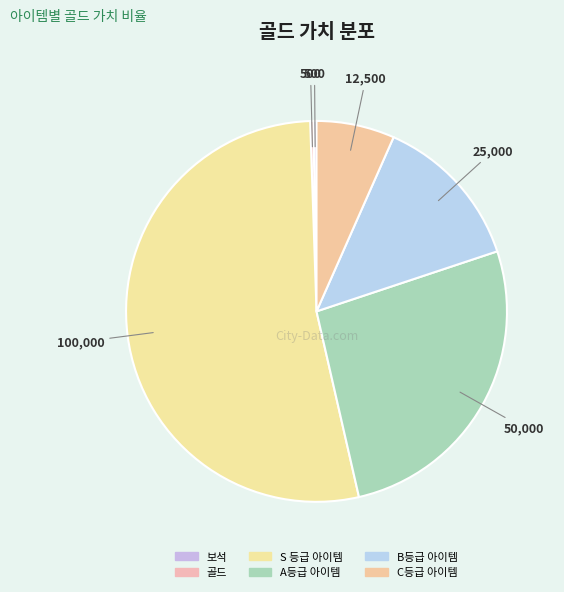

How many segments does this pie chart have?

6